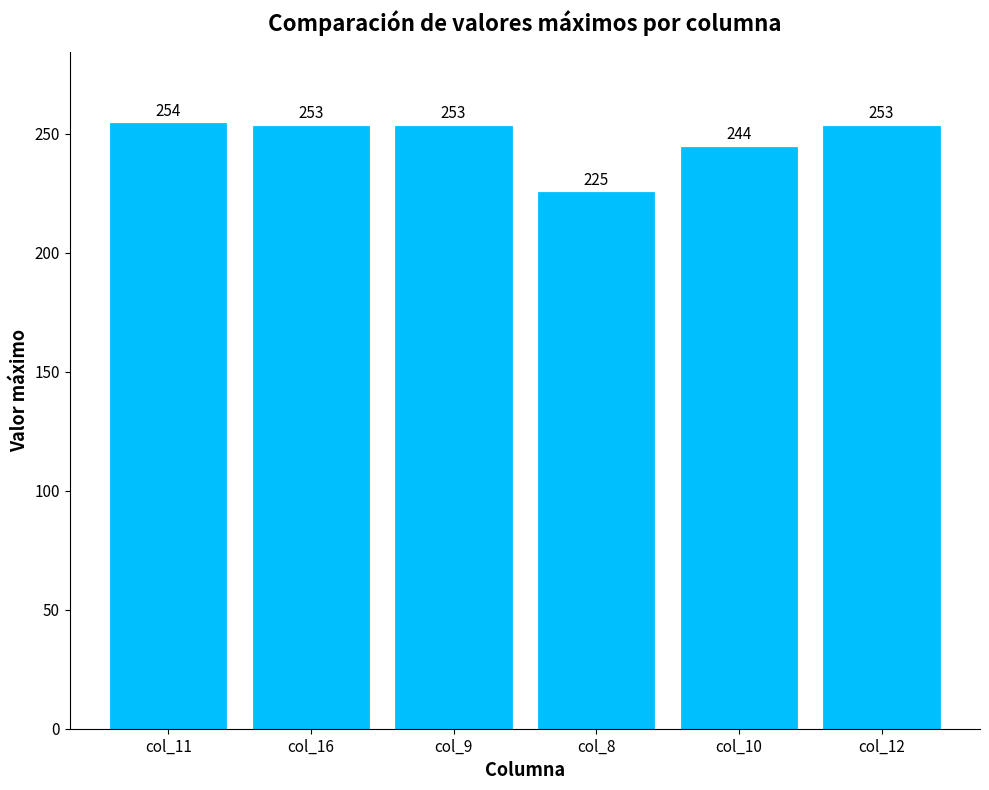

True or false: the data shows 225 at col_8.

True